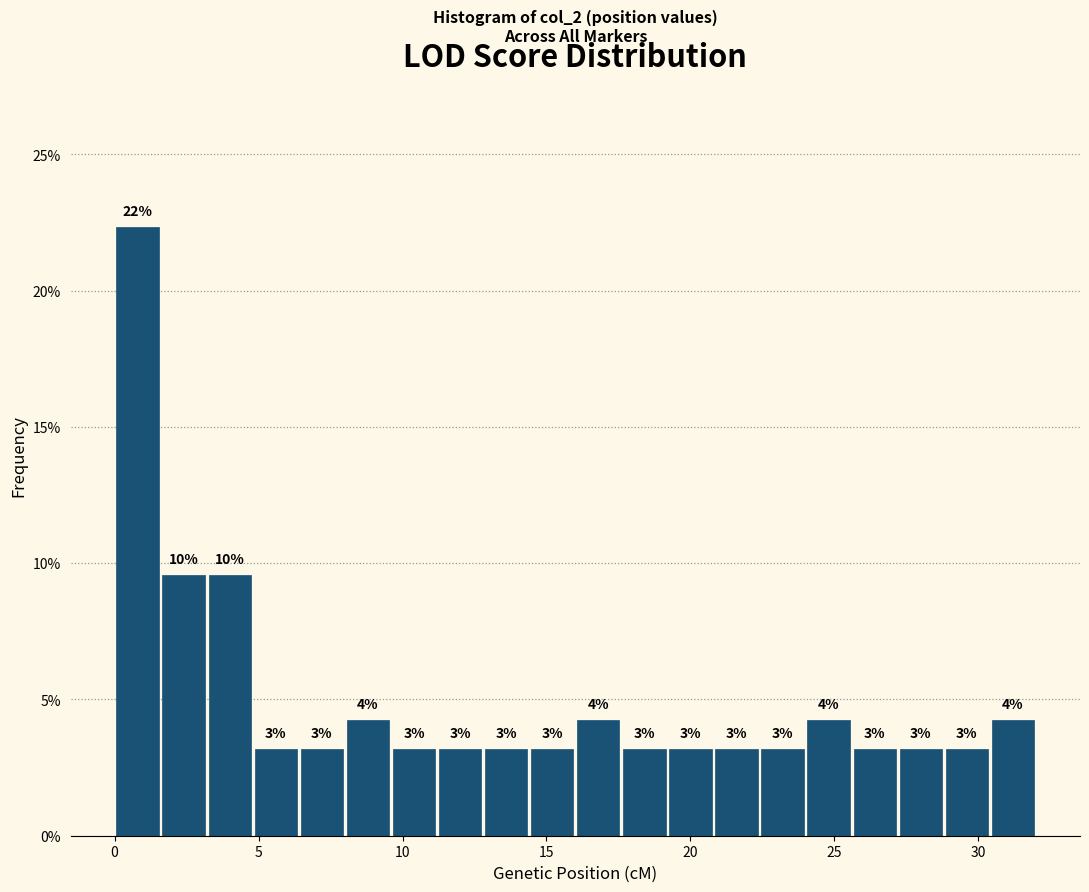

Read against the x-axis, roughly where is the centre of the tallest bar?

1.0